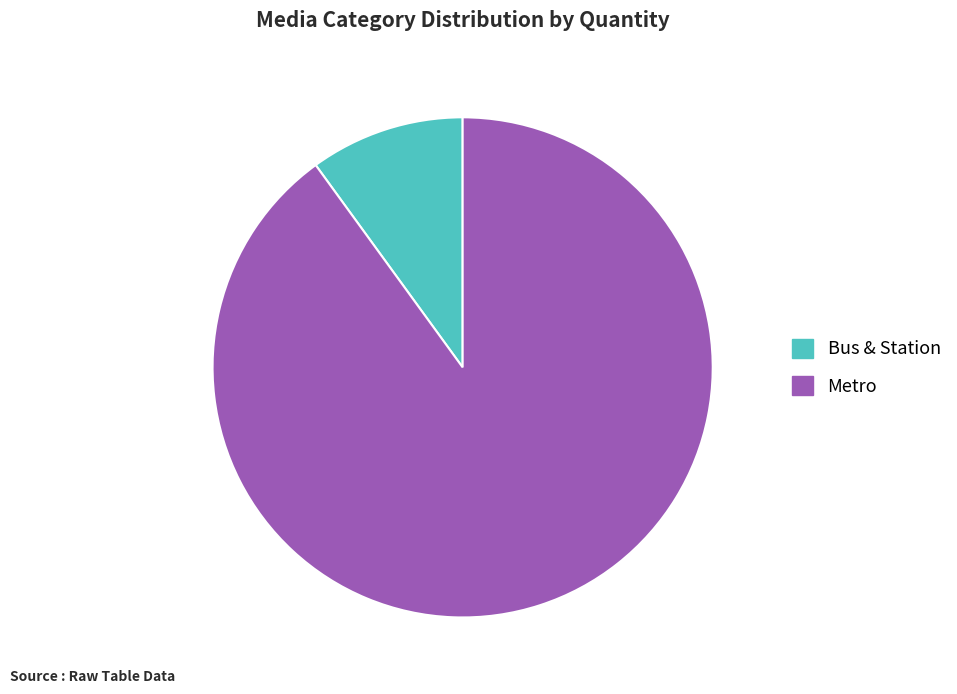

How many slices are in this pie chart?

2